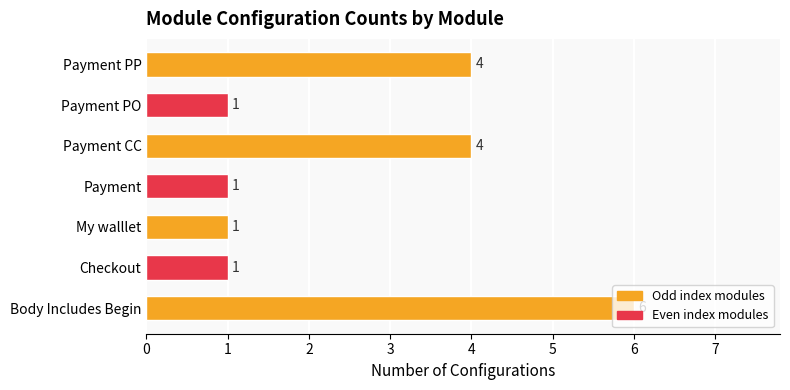

The chart shows a value of 1 at My walllet. True or false?

True